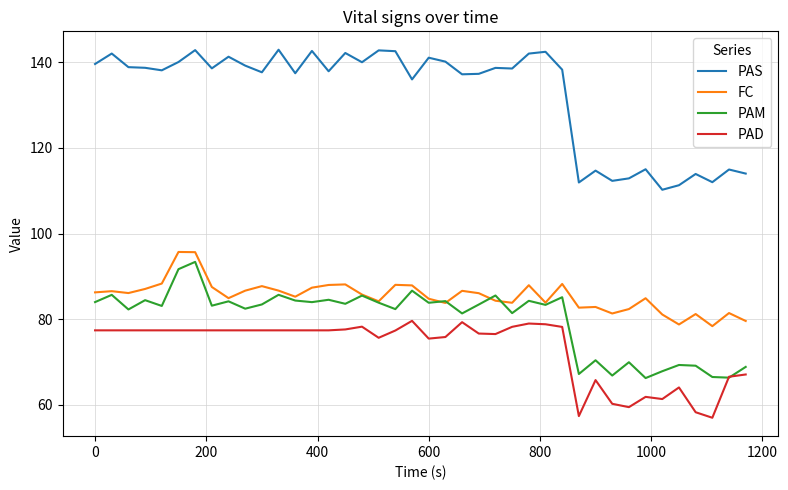

Which series has the largest total across all categories?

PAS